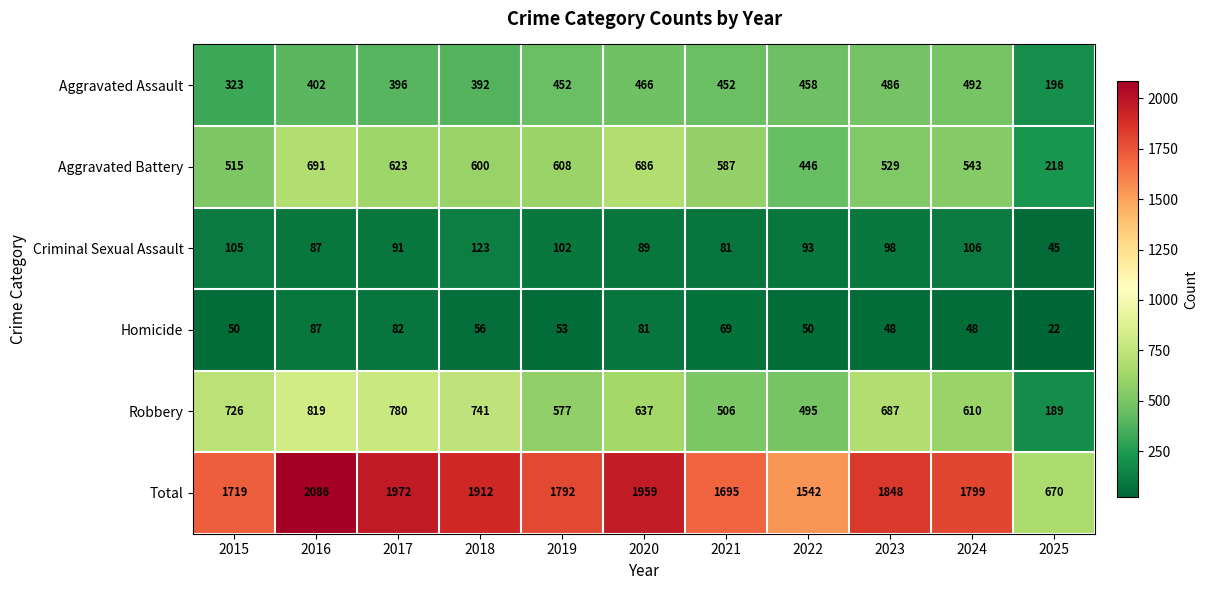

Is it true that Total equals 2199 at 2022?

False